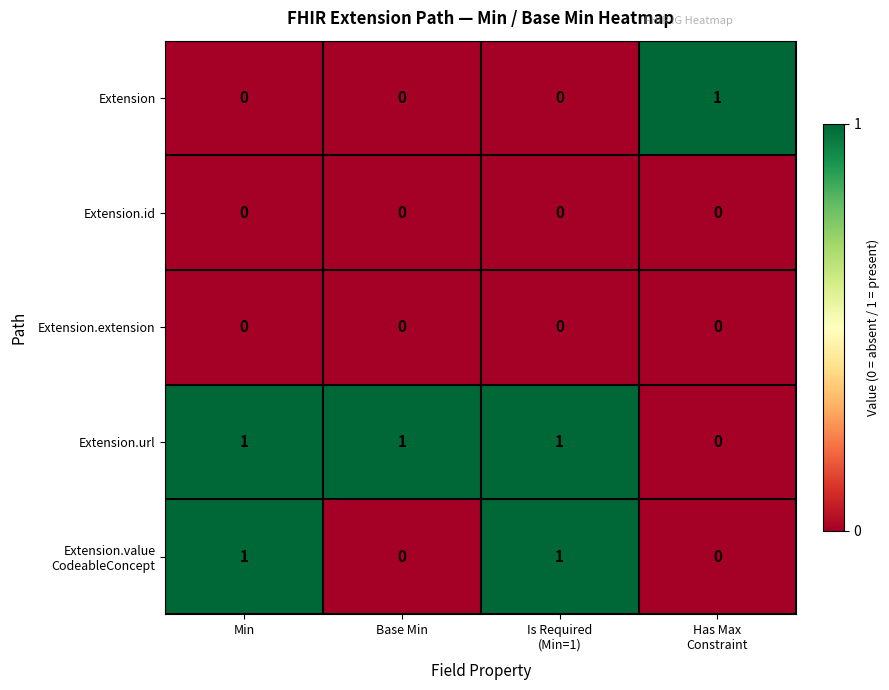

Count the Extension.url values in the range 1 to 2.

3